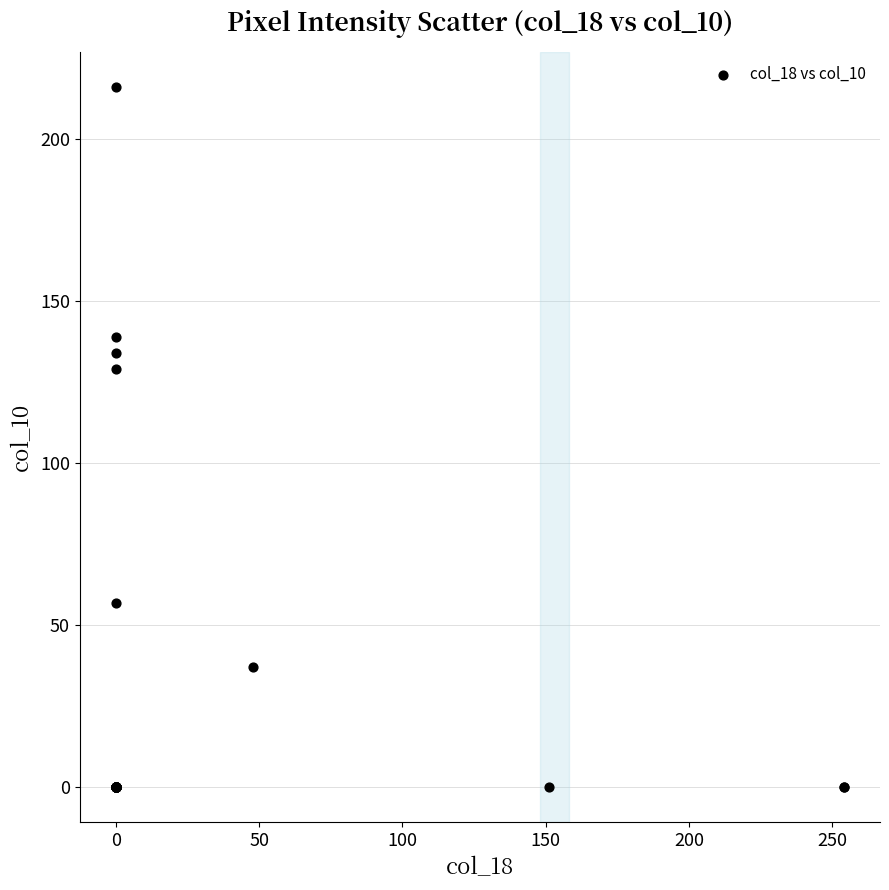

What Y value in the scatter plot is closest to 108?

129